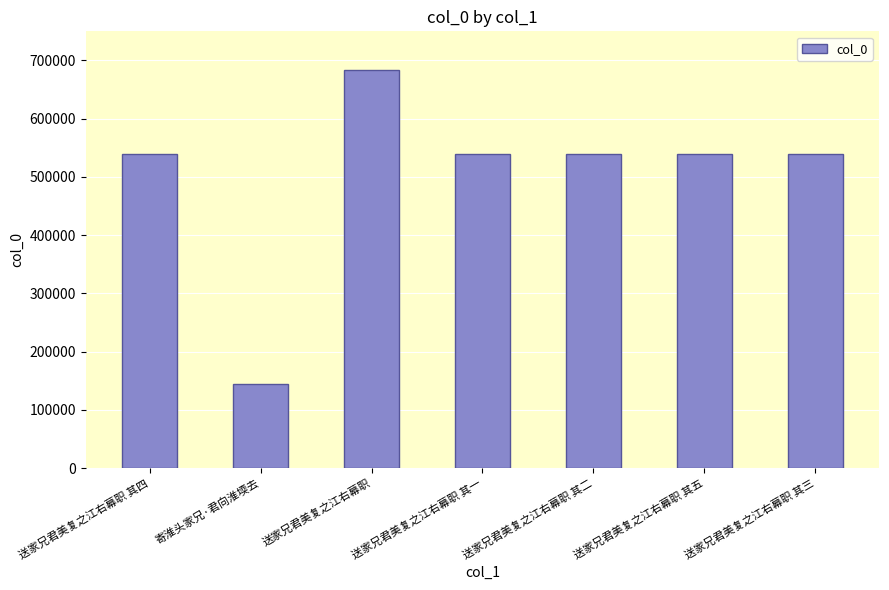

What is the difference between the maximum and minimum values?

538806